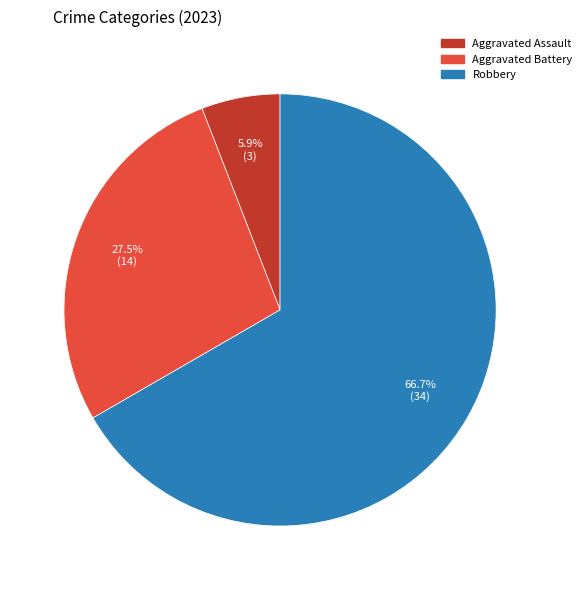

Is there a majority slice in this chart?

Yes